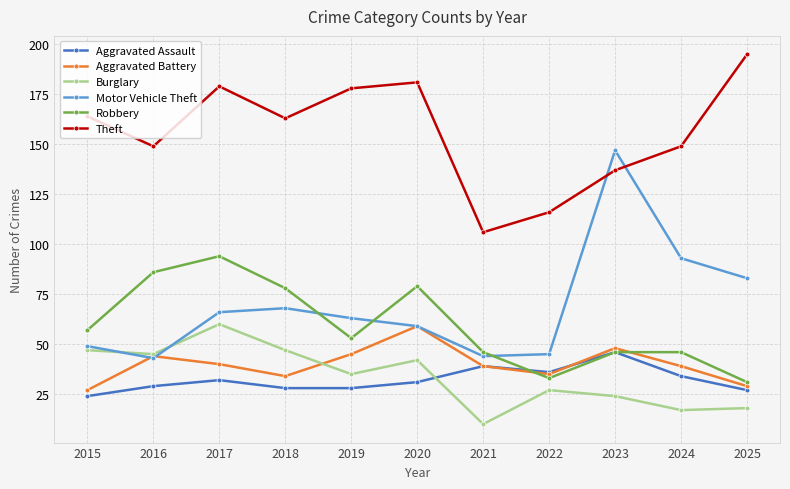

What is the value of the Motor Vehicle Theft point at the 1st from the left?

49